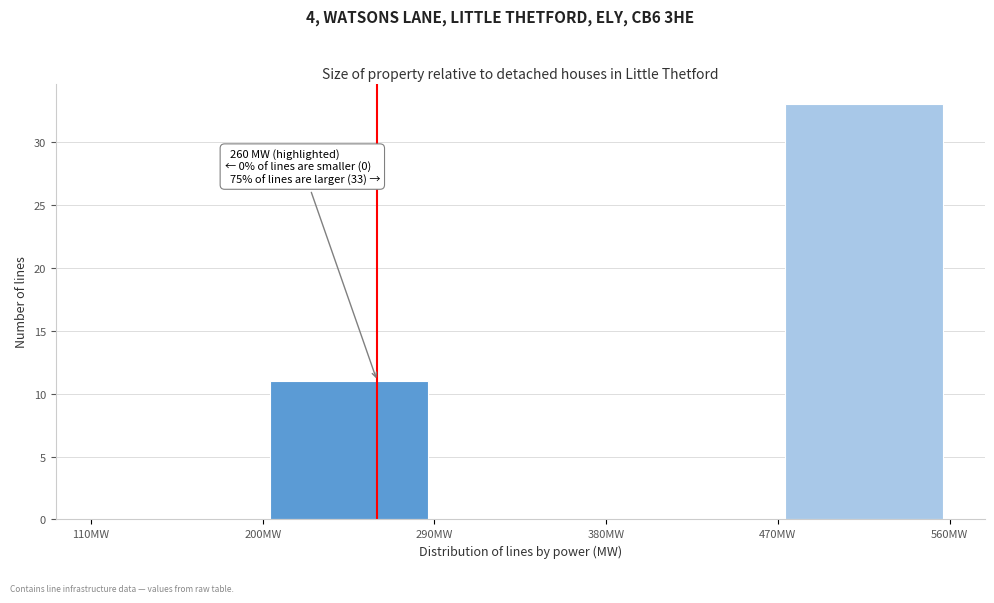

Over which range of the x-axis is the bar tallest?

470 to 560